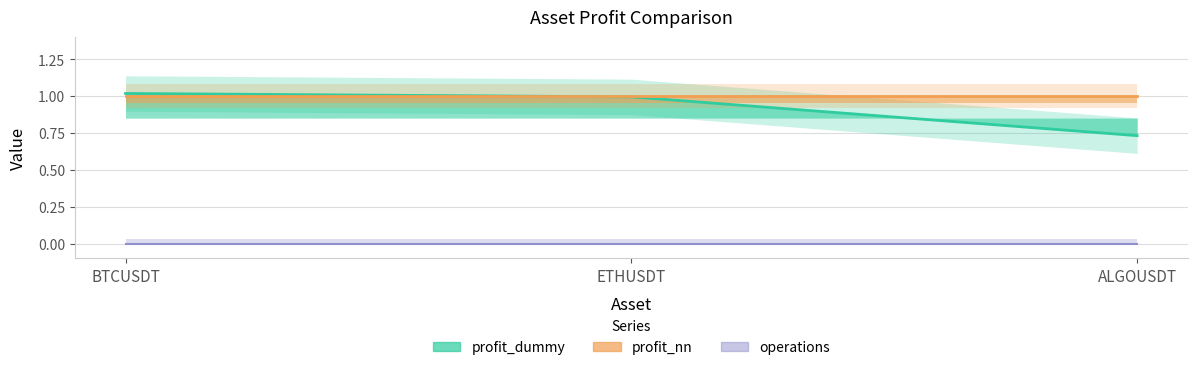

What is the average value of the profit_dummy series?

0.9